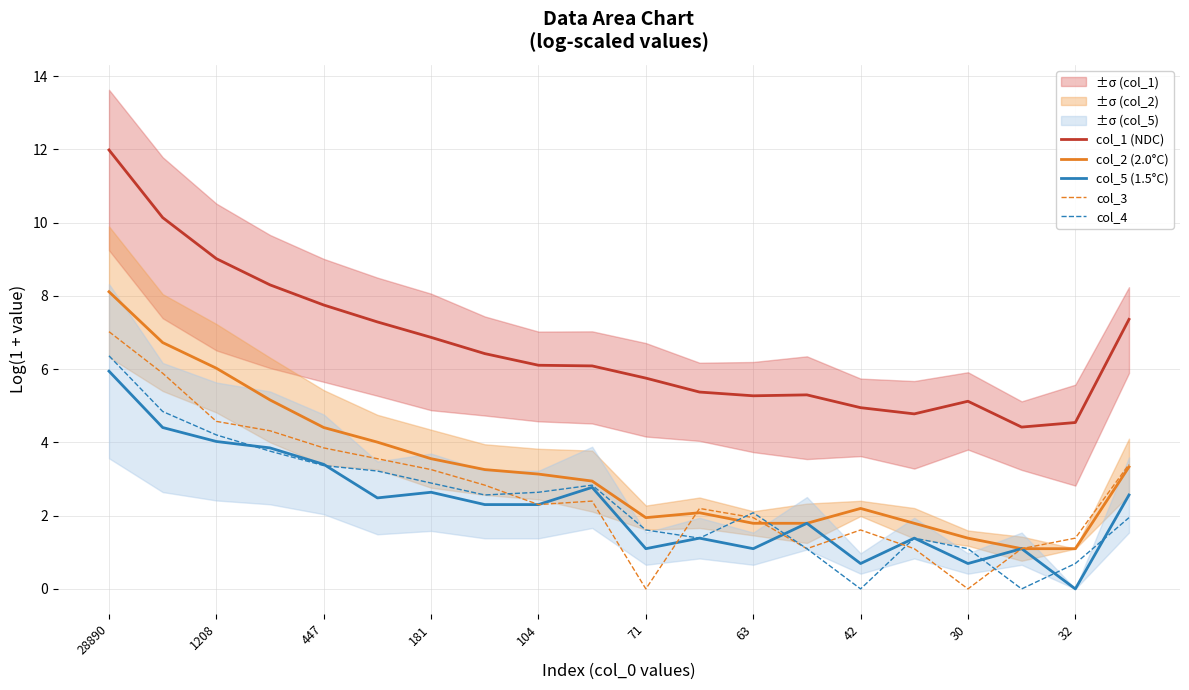

True or false: col_2 (2.0°C) and col_1 (NDC) cross at least once.

False